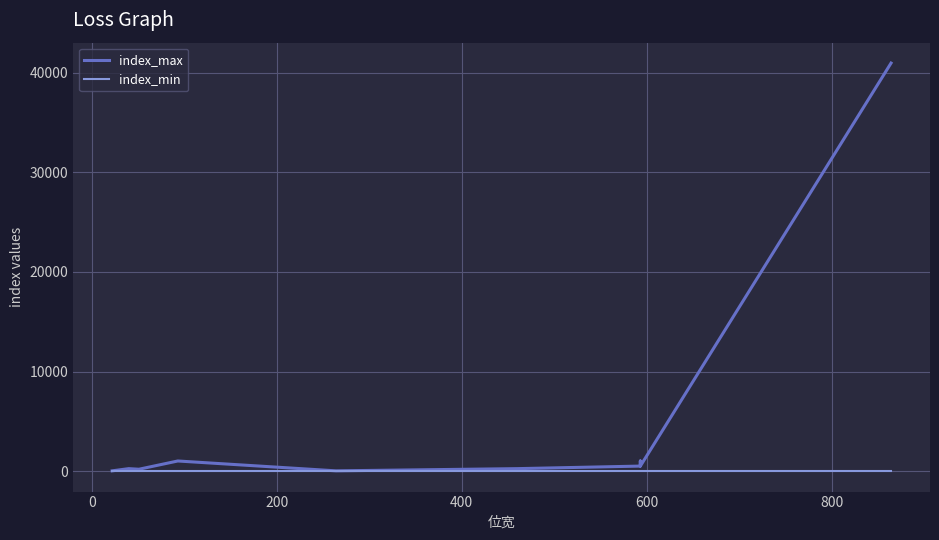

How many categories are shown in the chart?

40